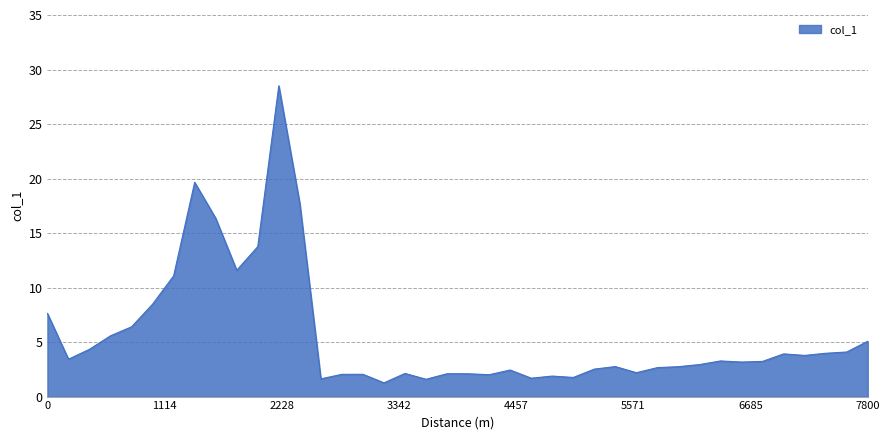

Does the chart display data point markers on the line(s)?

No